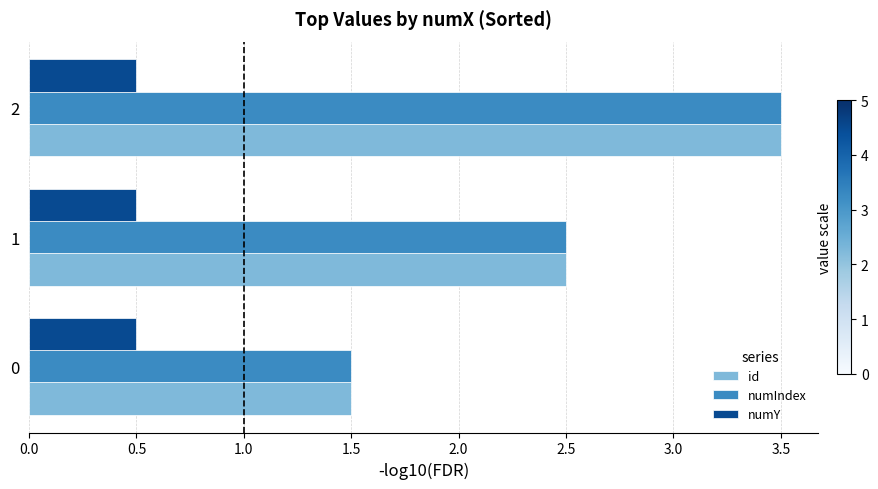

What is the total value across all series at 2?

7.5